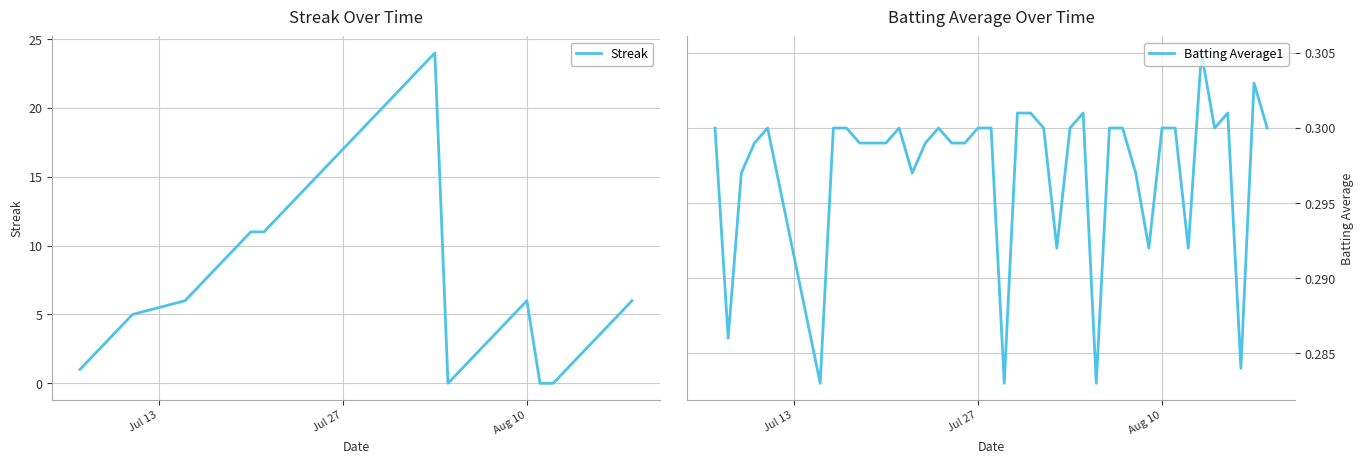

What is the highest value of the Streak series?

24